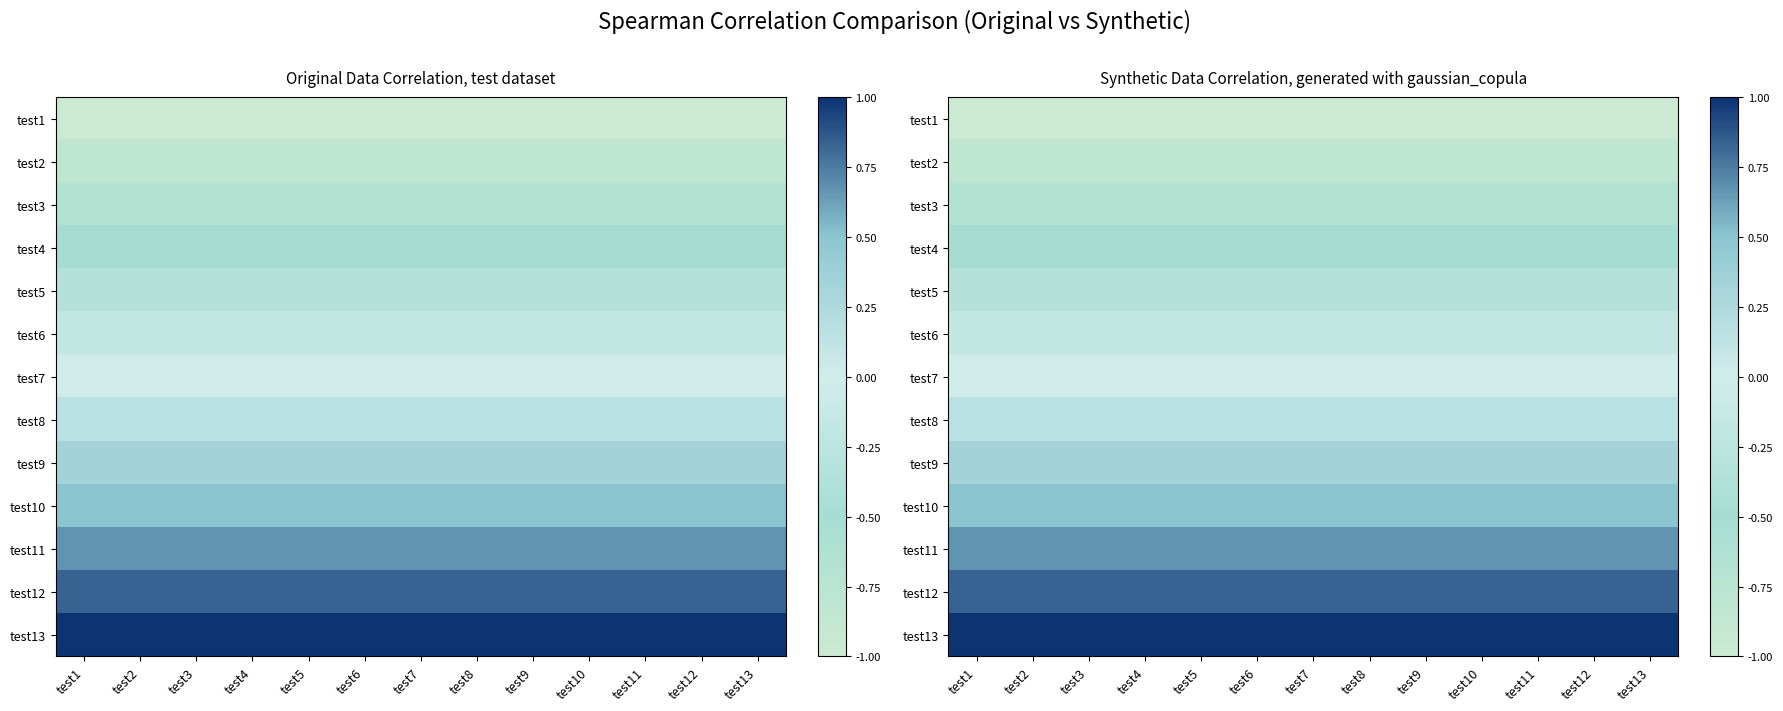

How many series are shown in this chart?

13